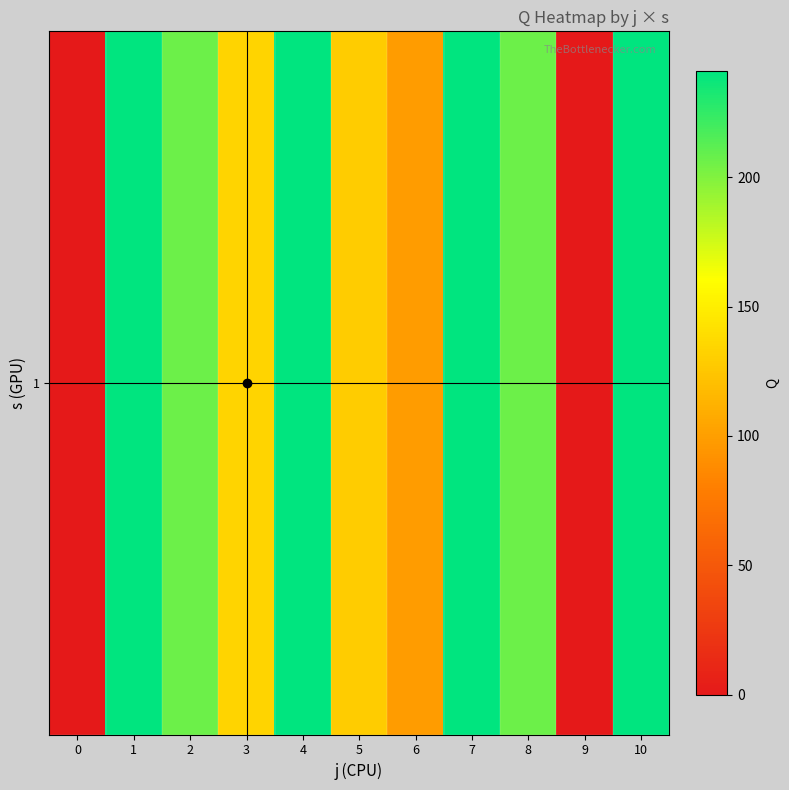

At which category does the chart reach its peak across all series?

1